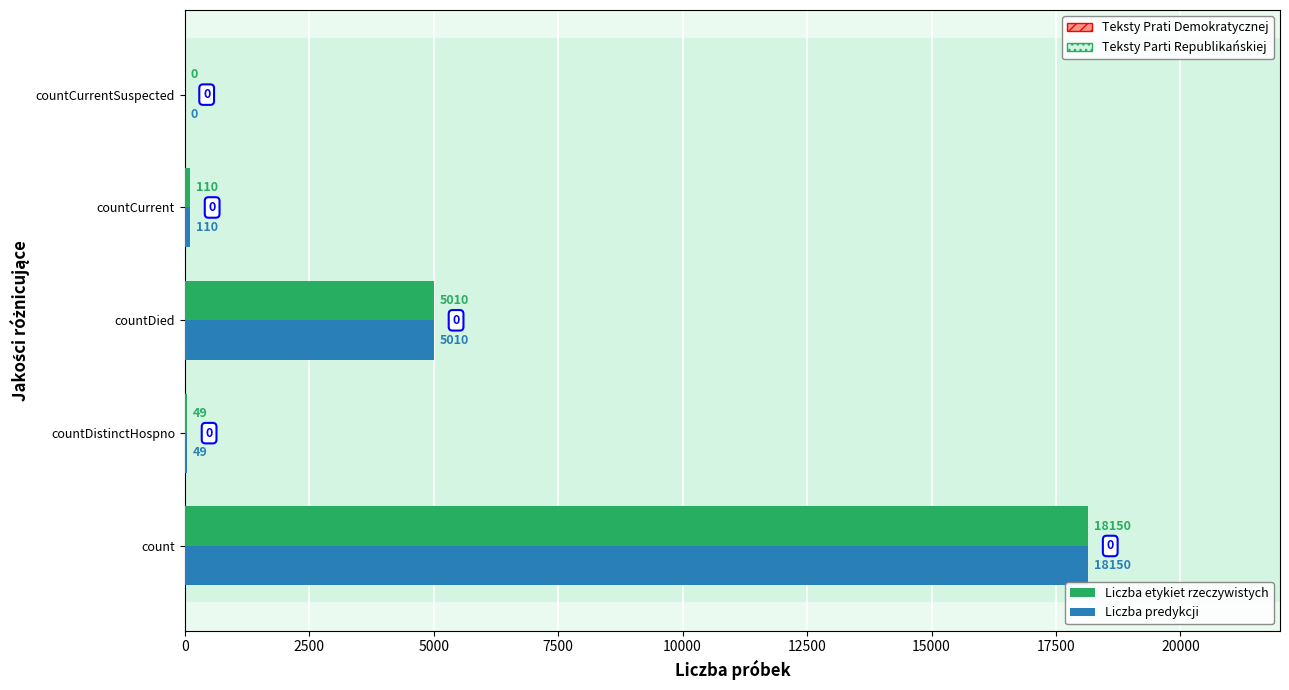

What is the maximum value shown in the chart?

18150